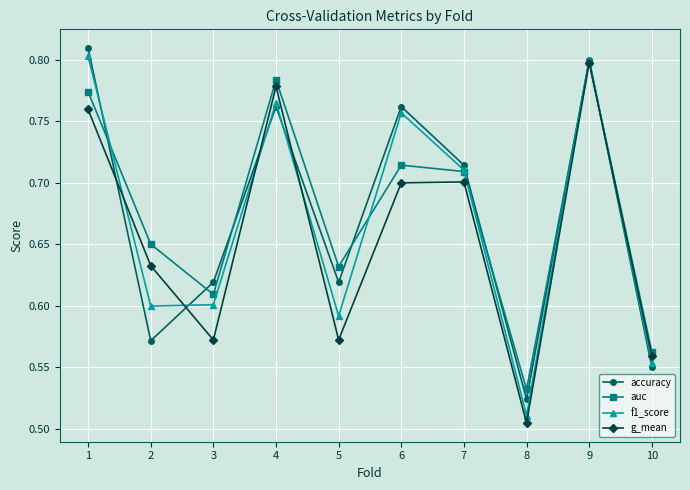

At how many categories does at least one series exceed 0?

10